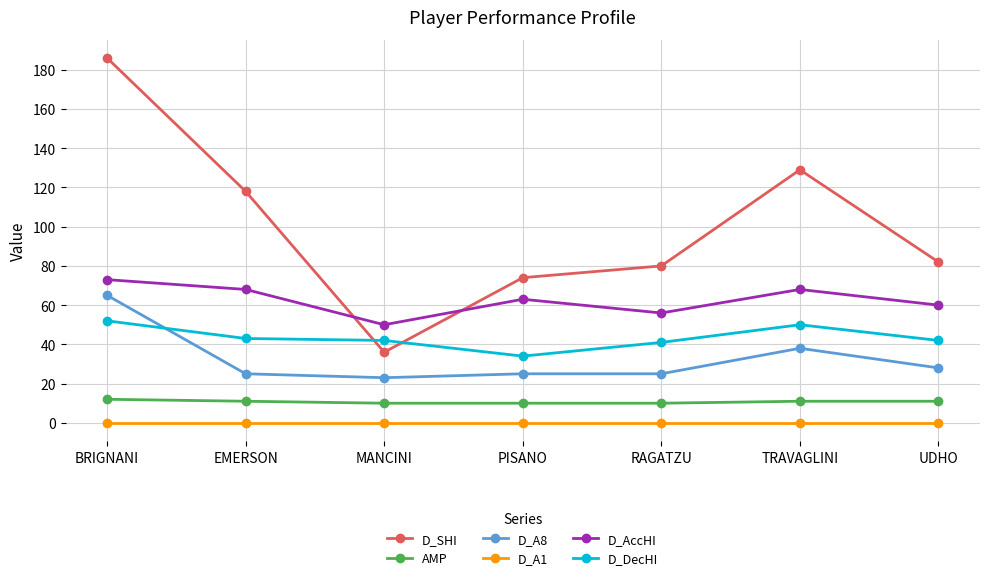

What is the difference between the highest and lowest values at PISANO?

74